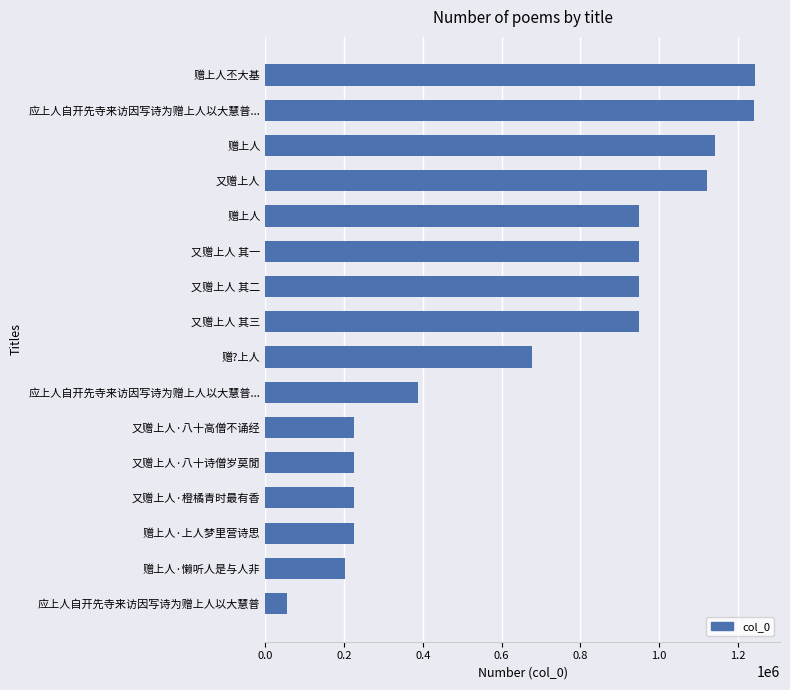

How many categories are shown in the chart?

16